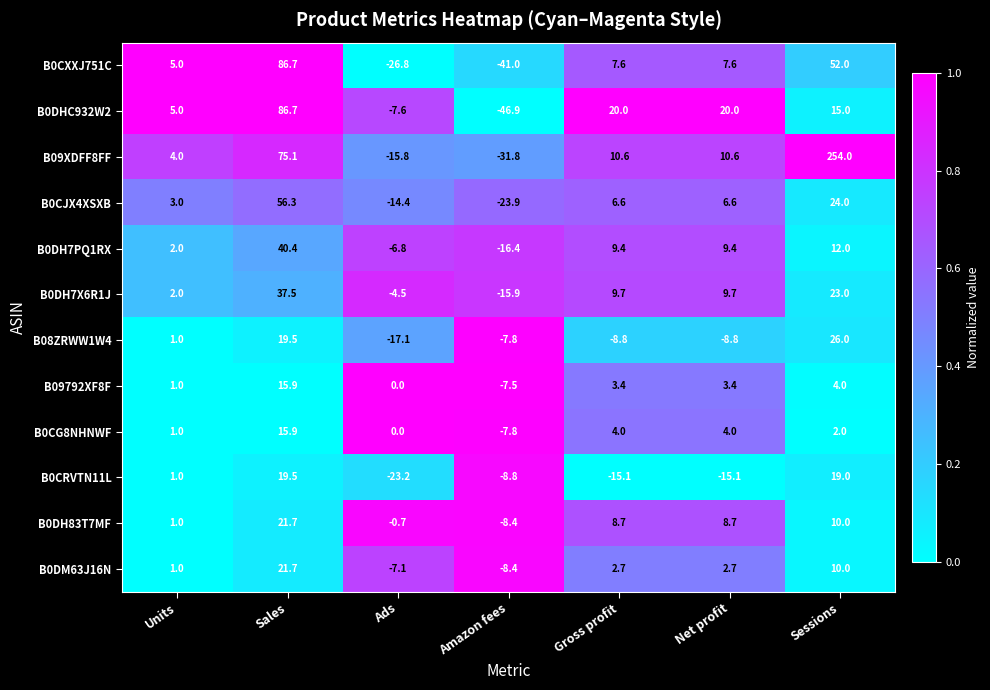

True or false: B0DHC932W2 has a value of -46.9 at Amazon fees.

True